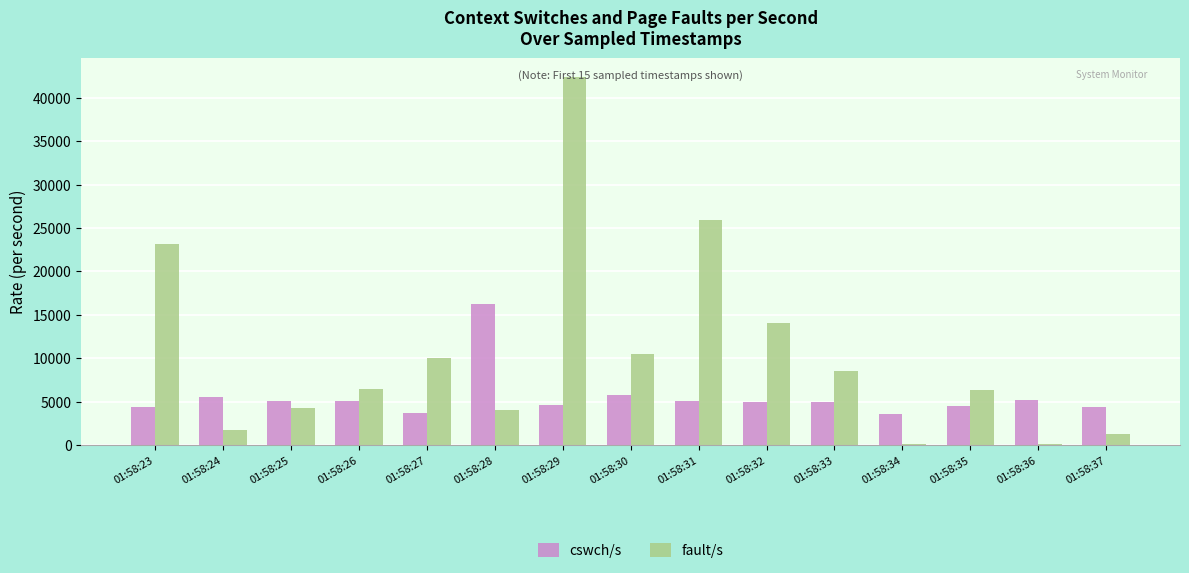

Which series changed the most between 01:58:28 and 01:58:33?

cswch/s